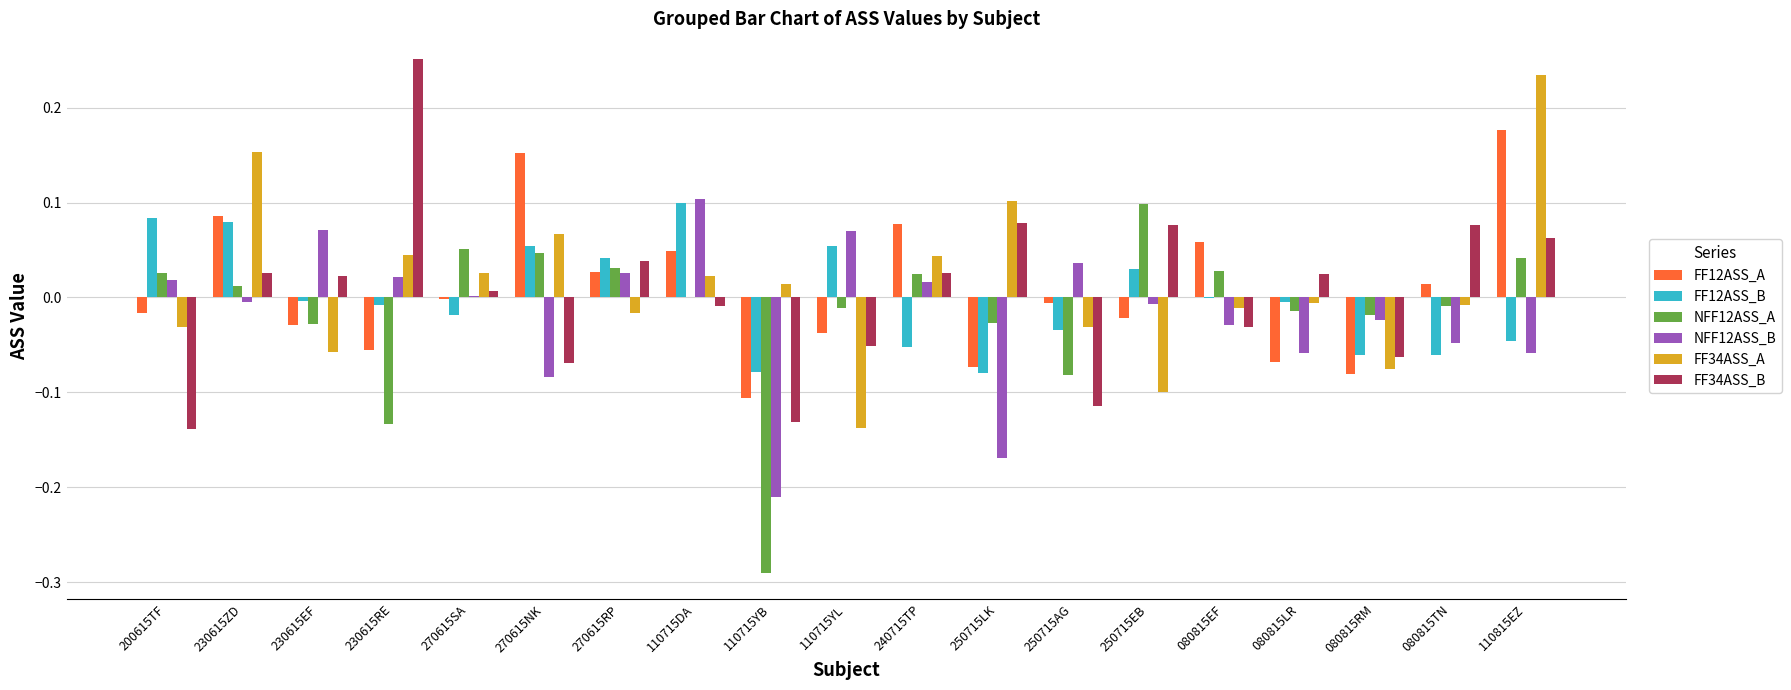

The NFF12ASS_B series shows 0.0 at 270615SA. True or false?

True